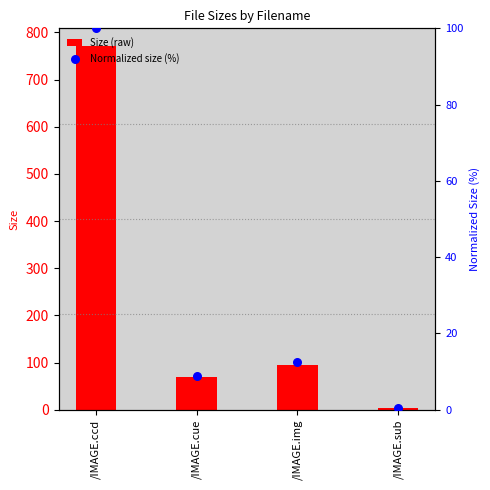

Which series contains the highest Y value?

Size (raw)